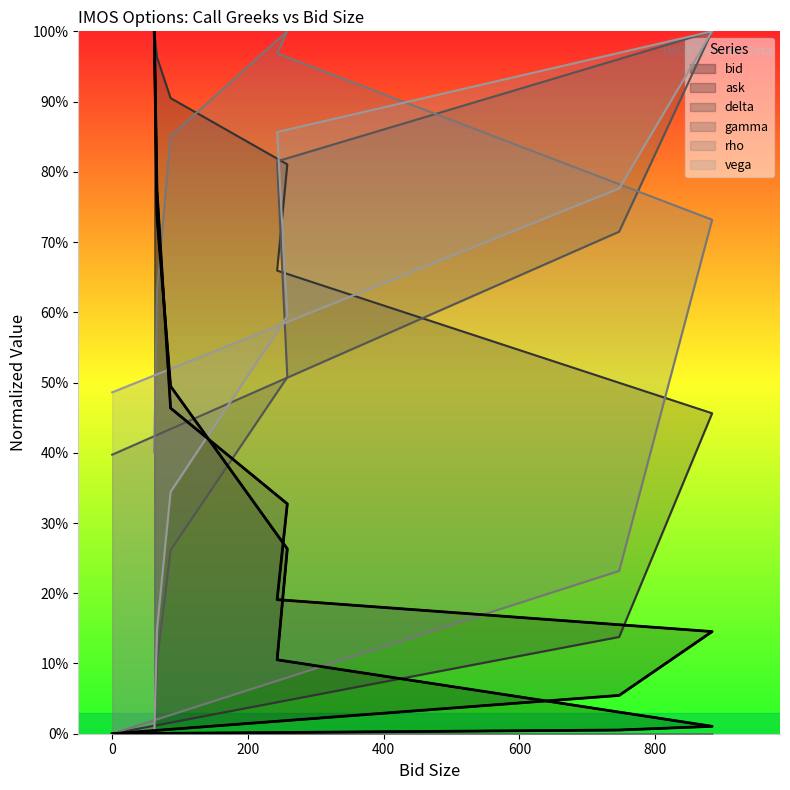

True or false: delta has a value of 1.0 at 66.

True